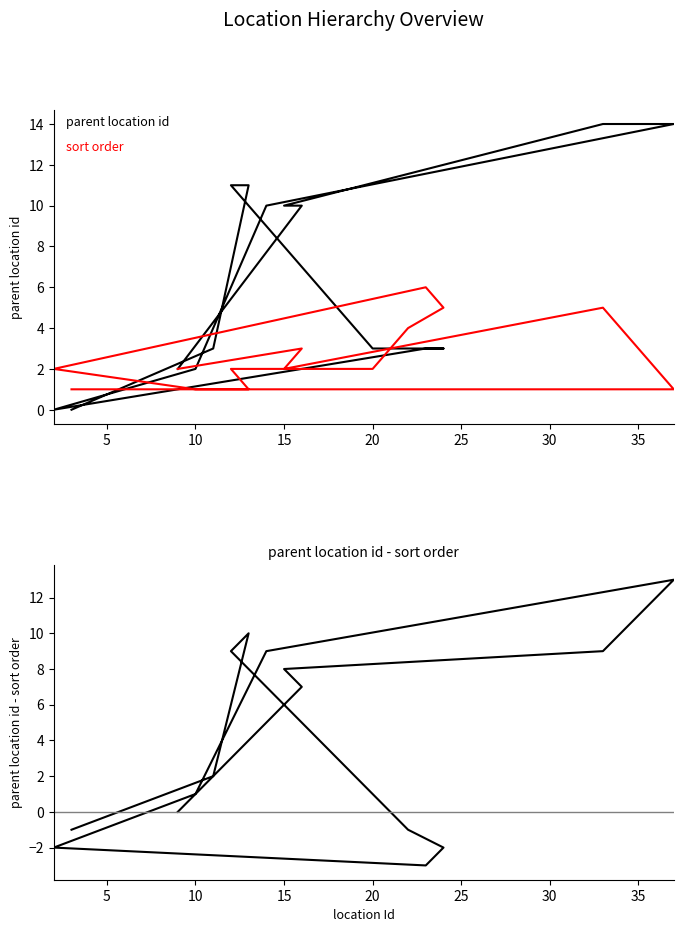

Reading left to right, extract all data points from this chart.

parent location id: 0	3	11	11	3	3	3	3	3	0	2	10	14	14	14	14	14	10	10	2
sort order: 1	1	1	2	2	3	4	5	6	2	1	1	1	2	3	4	5	2	3	2
parent location id - sort order: -1	2	10	9	1	0	-1	-2	-3	-2	1	9	13	12	11	10	9	8	7	0